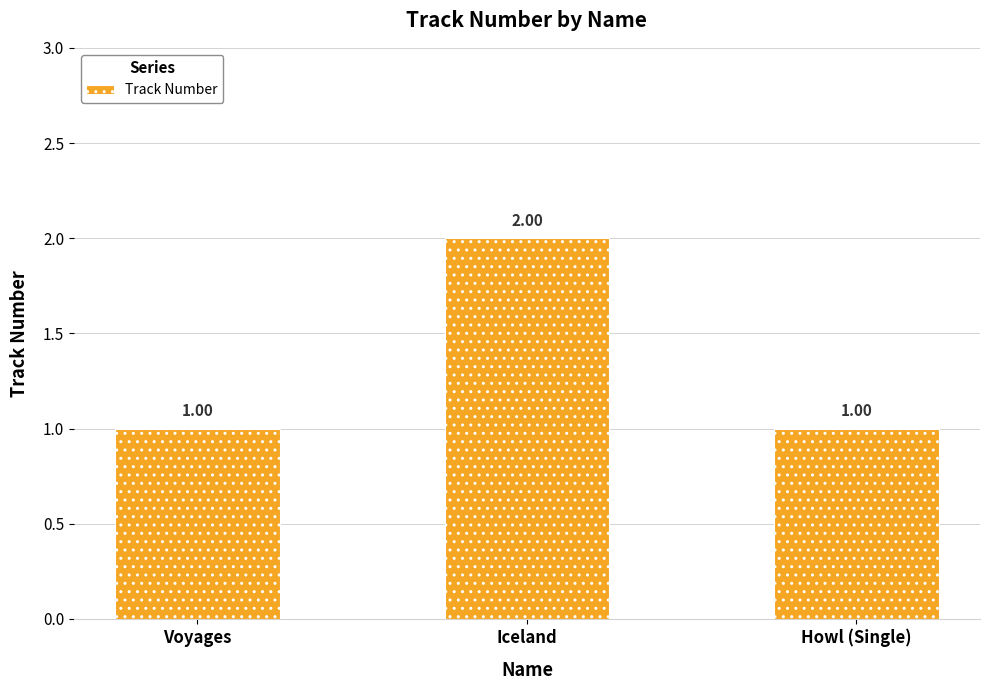

True or false: the data shows 3 at Iceland.

False